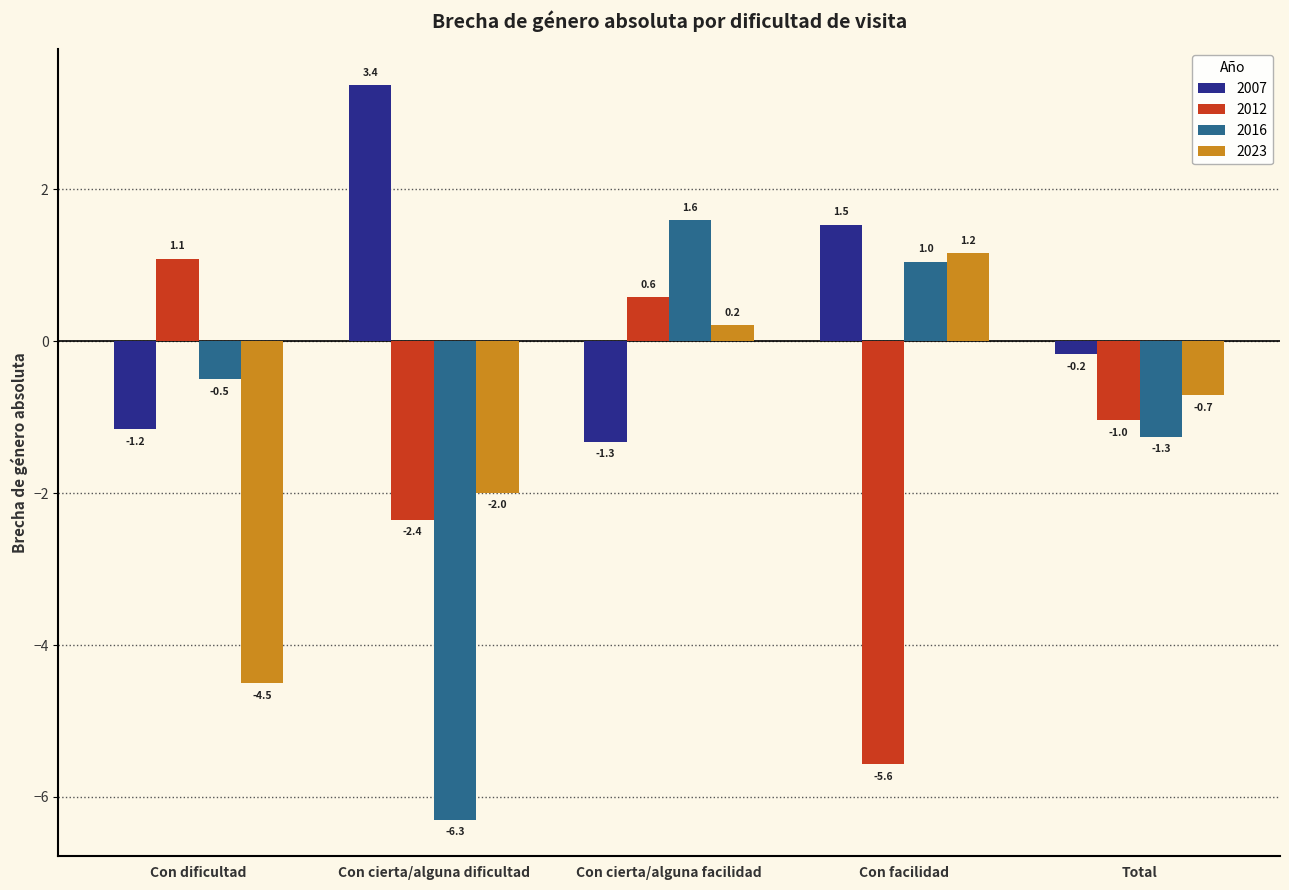

How many values in 2023 are above zero?

2